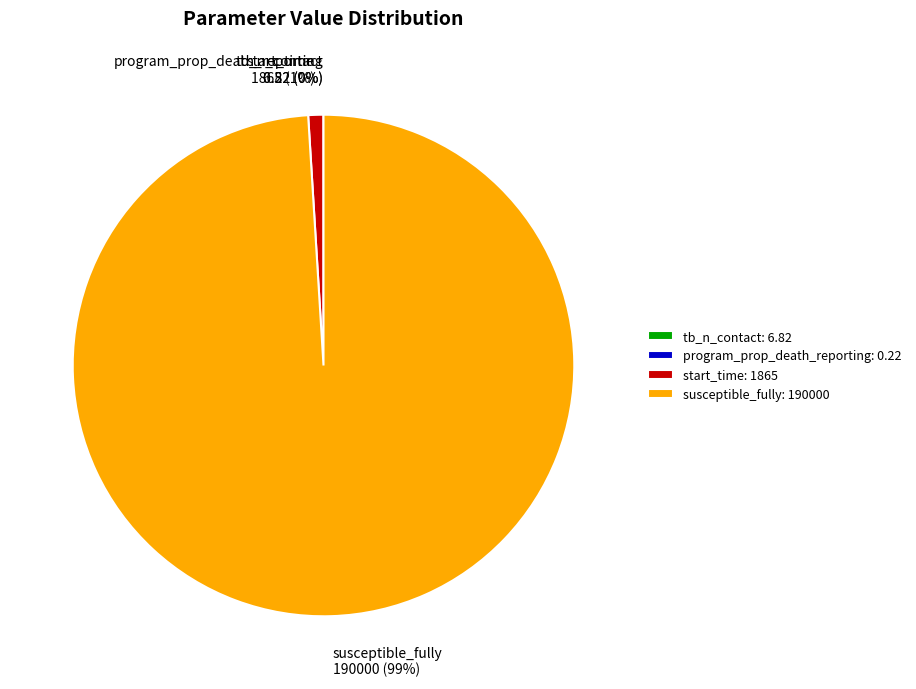

True or false: susceptible_fully: 190000 accounts for 89% of the total.

False